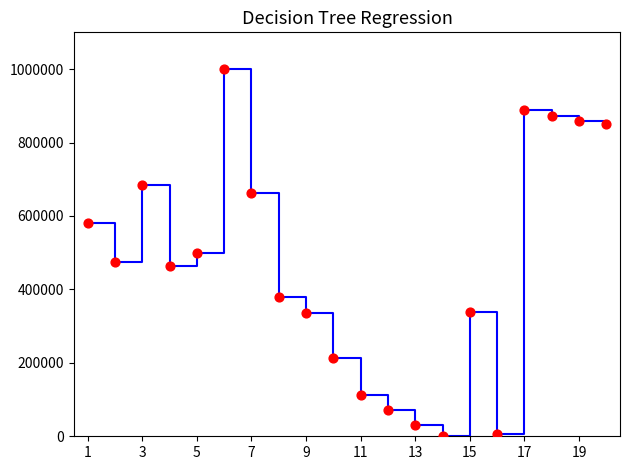

What is the greatest value displayed?

1000000.0